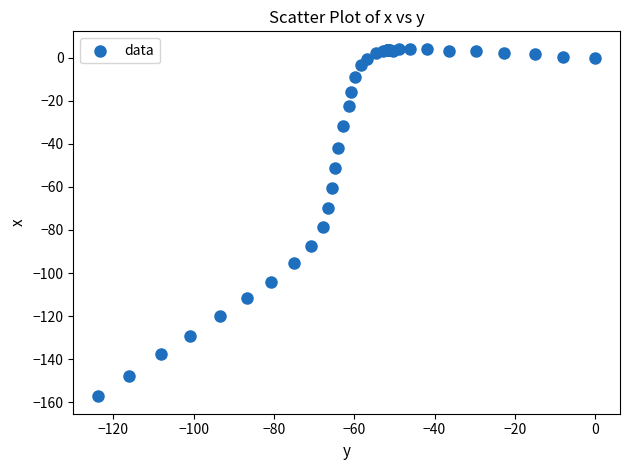

What Y value in the scatter plot is closest to -76?

-78.8